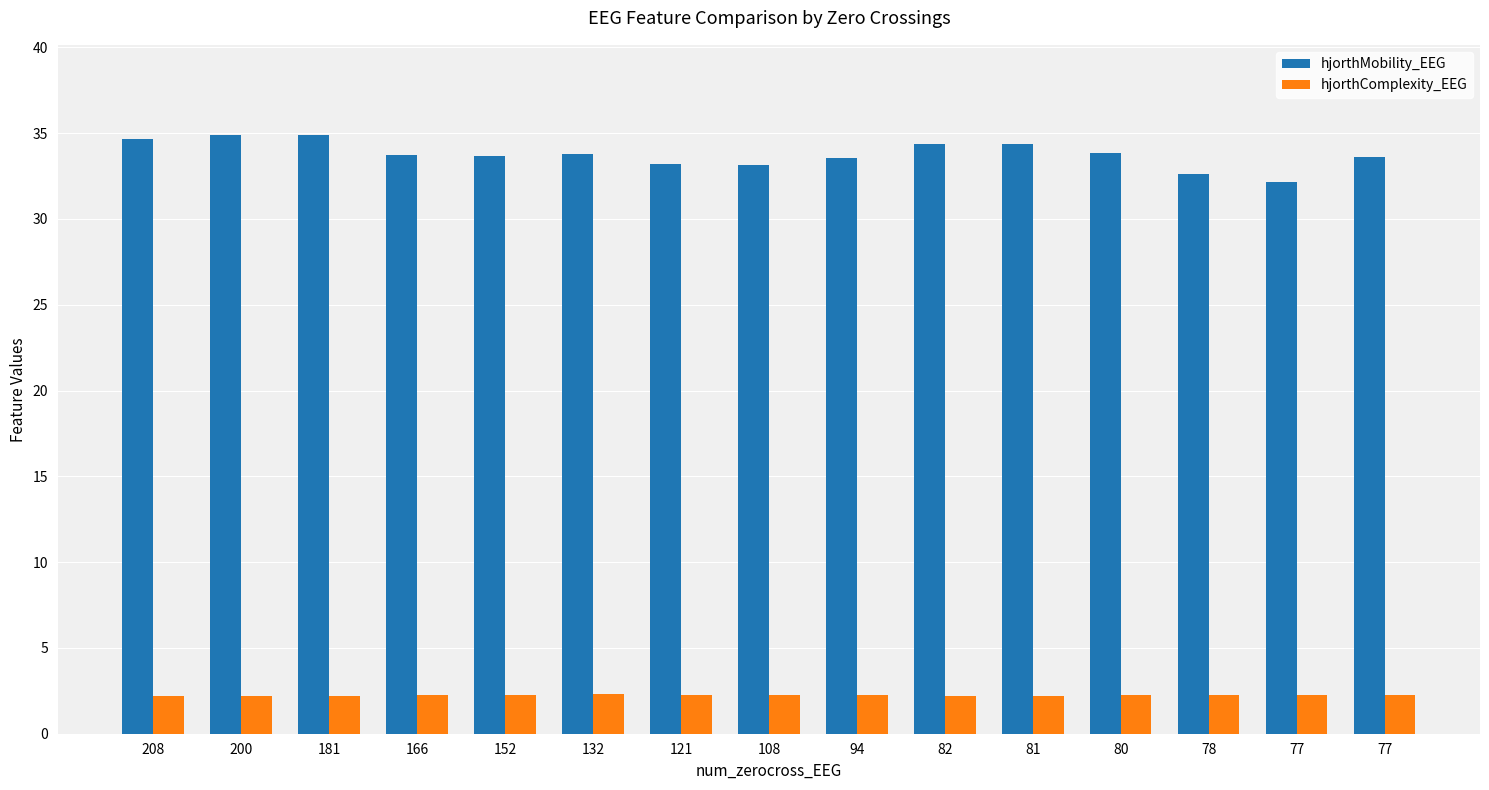

At which label does hjorthMobility_EEG reach its minimum?

77